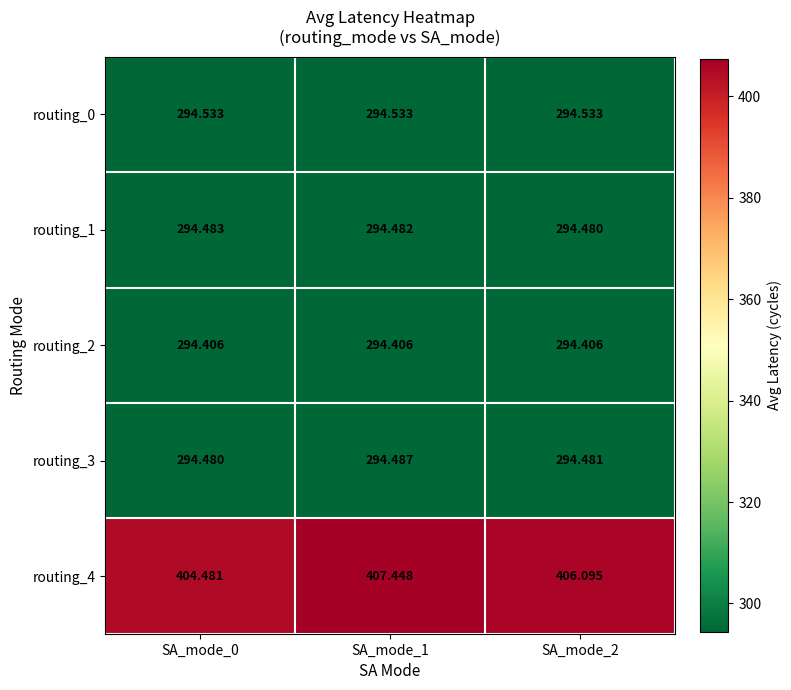

Rank the series at SA_mode_2 from highest to lowest value.

routing_4, routing_0, routing_3, routing_1, routing_2